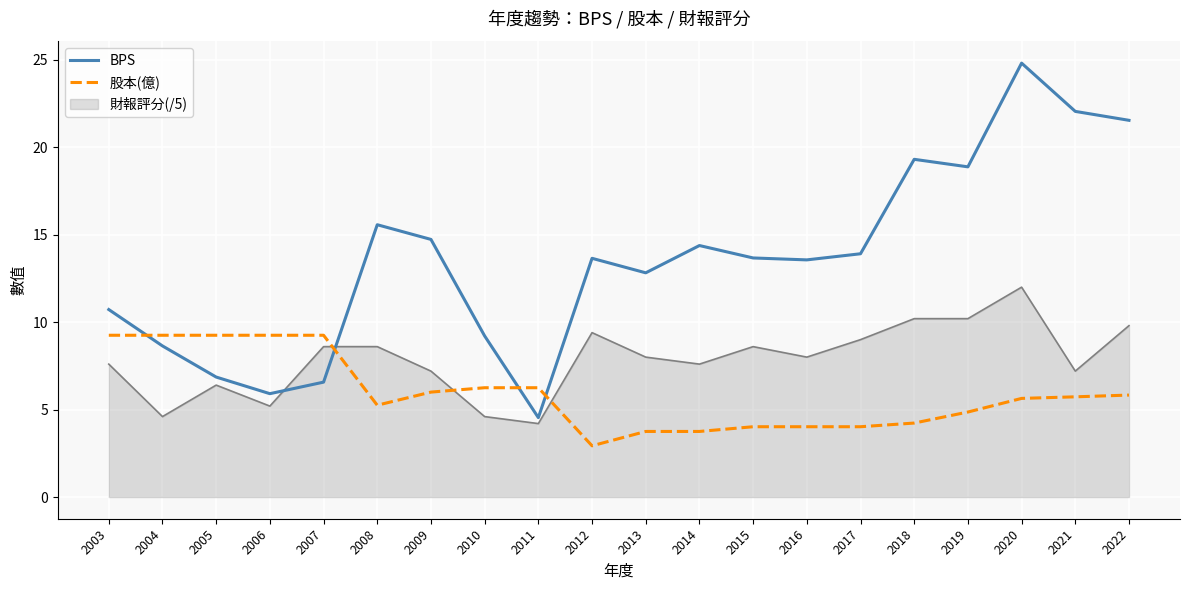

How many intersections are there between 股本(億) and BPS?

4